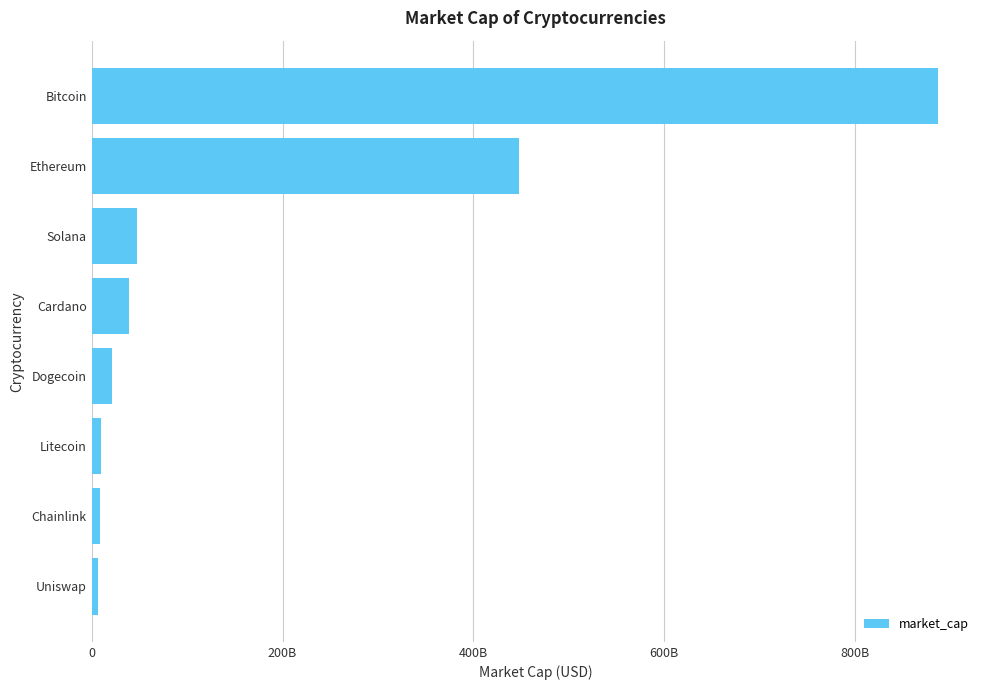

What is the minimum value shown in the chart?

6413445457